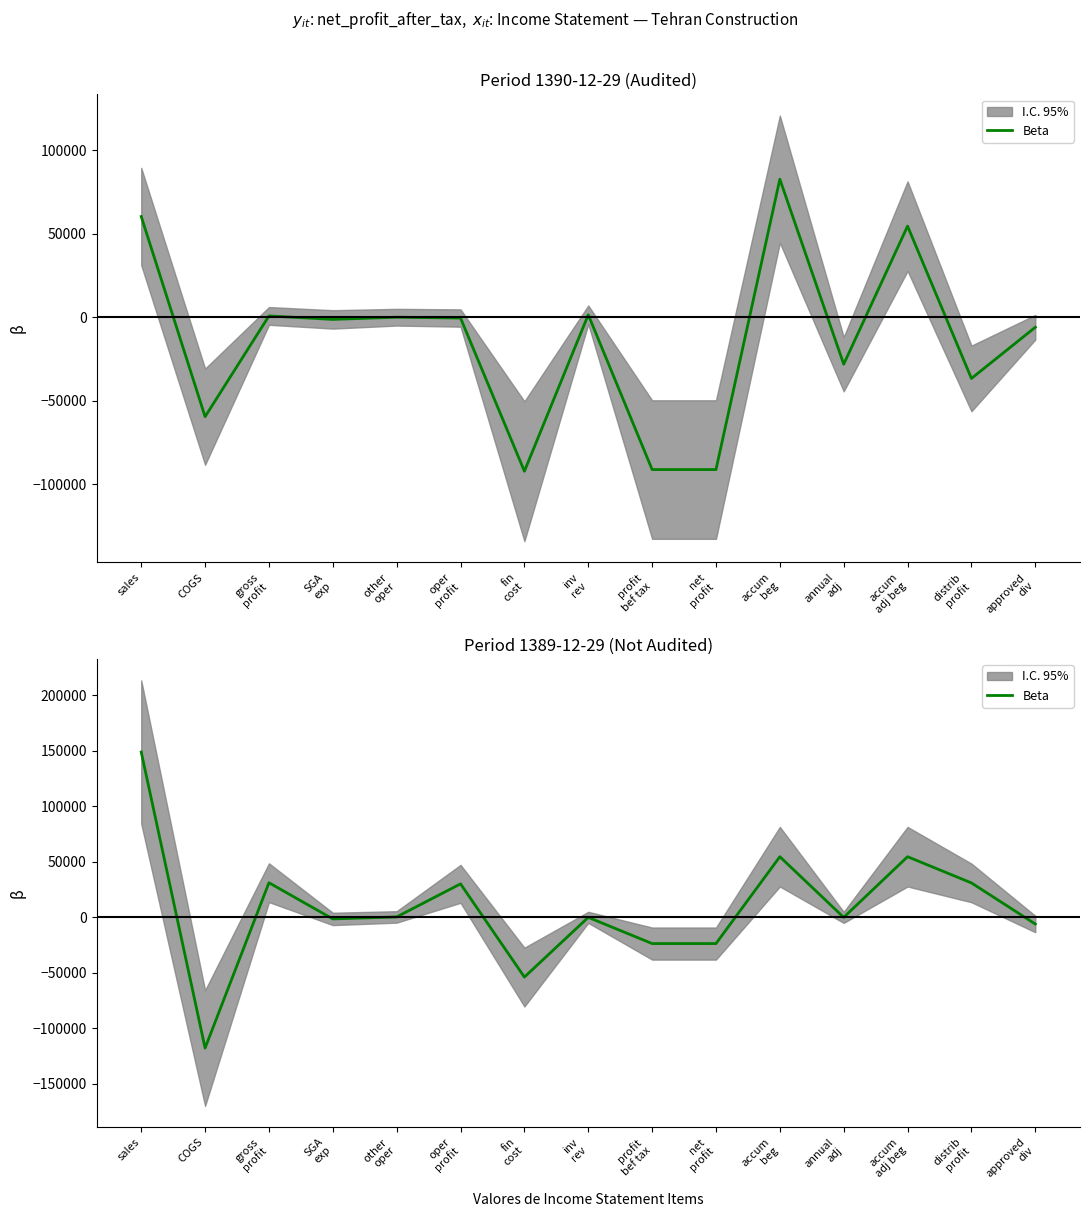

Reading right to left, what are all the values shown in this chart?

-6000	31011	54602	0	54602	-23591	-23591	0	-53757	30166	396	-1409	31179	-117669	148848